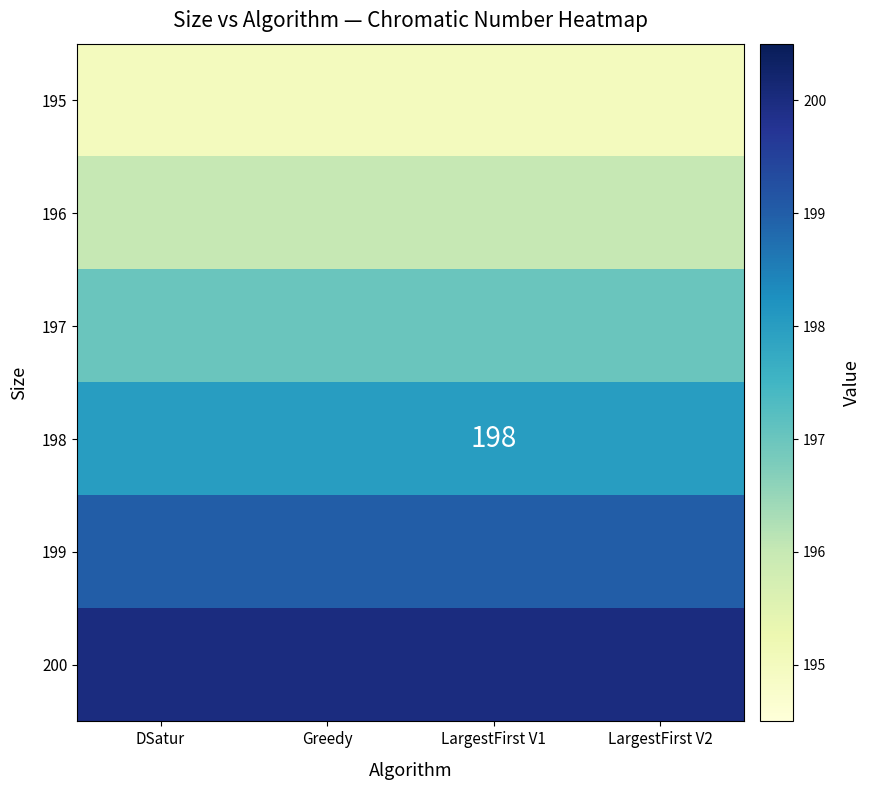

How many categories are shown in the chart?

4